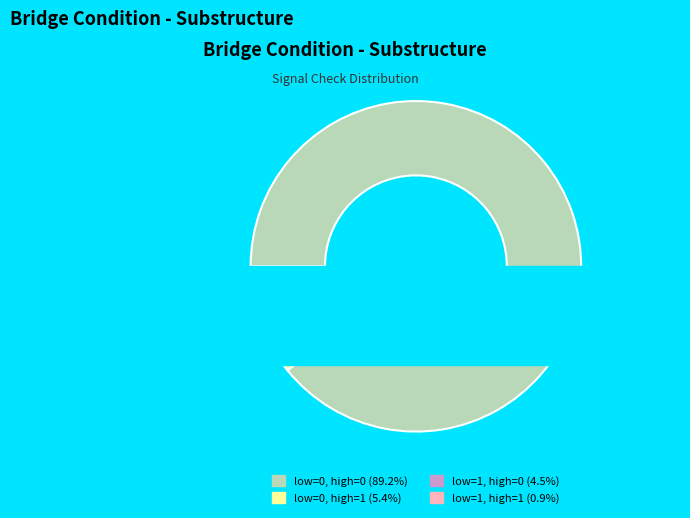

Does low_check=1, high_check=1 account for over 50% of the chart?

No